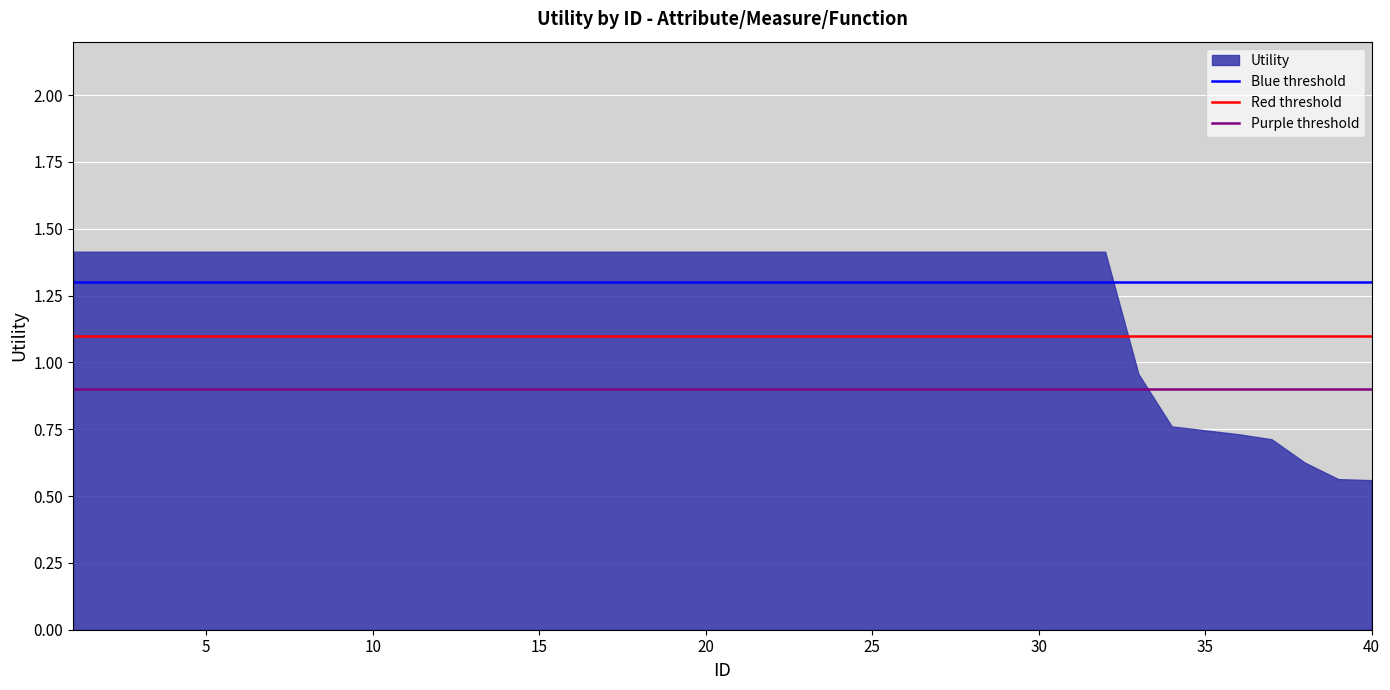

How many lines are shown in the chart?

1